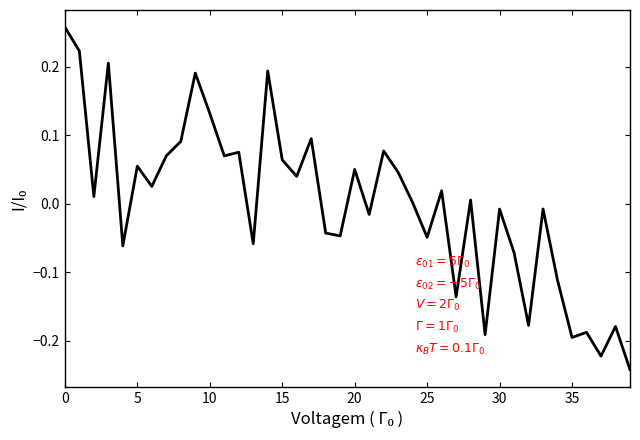

What is the difference between the maximum and minimum values?

0.5